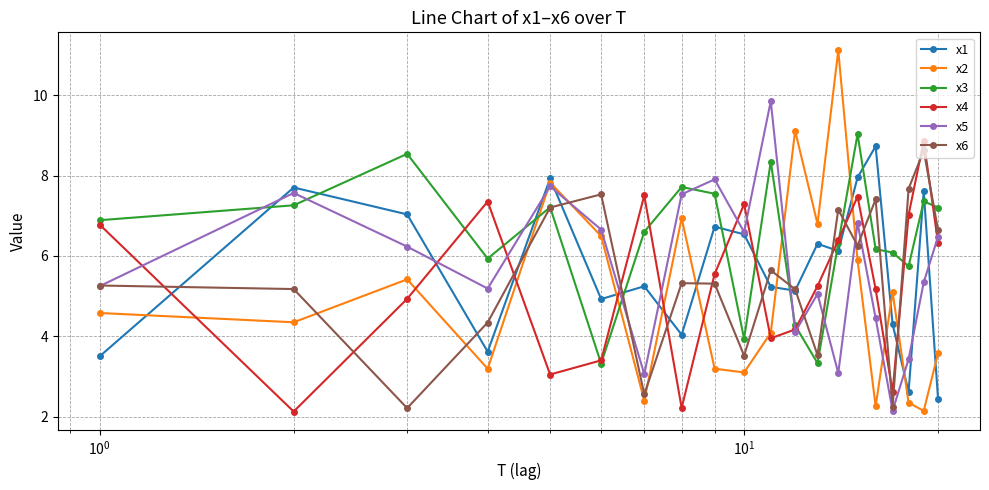

How many distinct data groups are displayed?

6